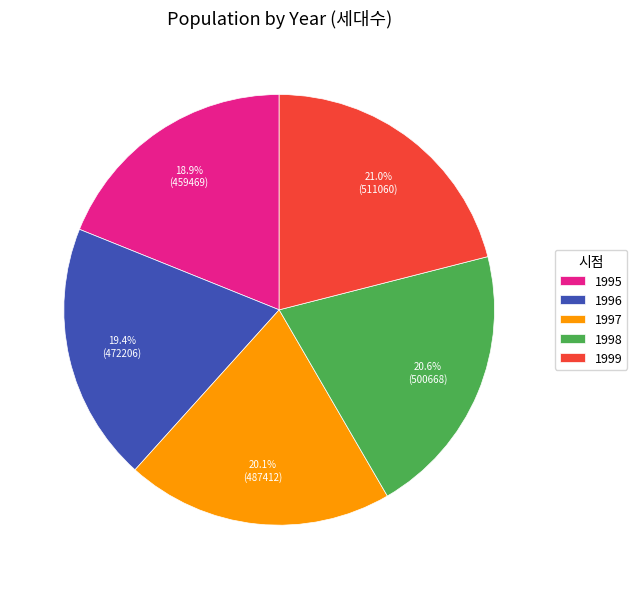

Which category has the smallest portion of the pie?

1995